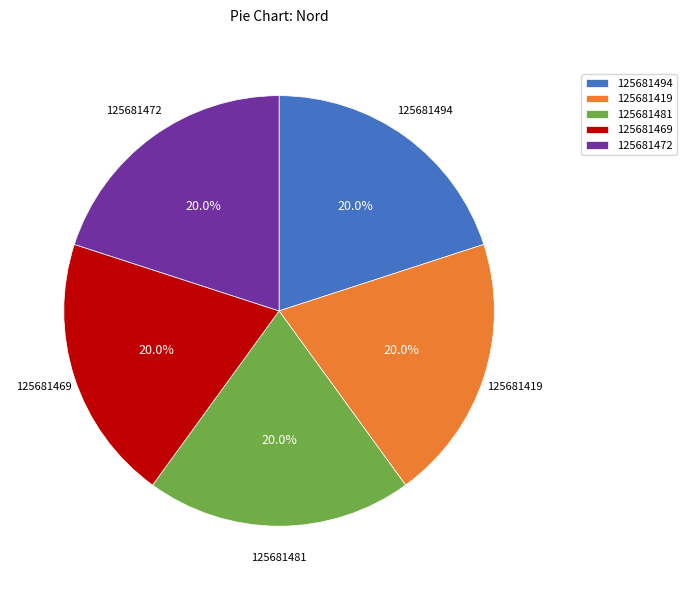

To the nearest percent, what percentage of the pie is 125681469?

20%